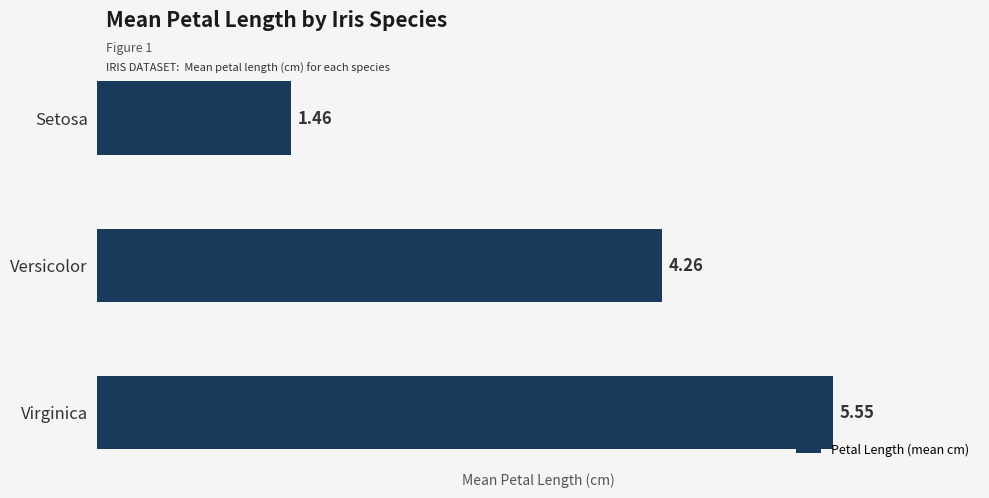

Rank the categories by value from lowest to highest.

Setosa, Versicolor, Virginica